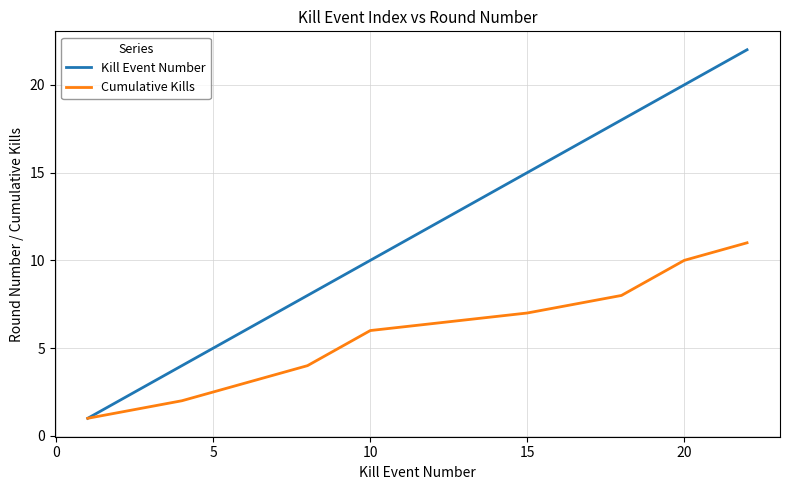

Which series has the largest range (max minus min)?

Kill Event Number